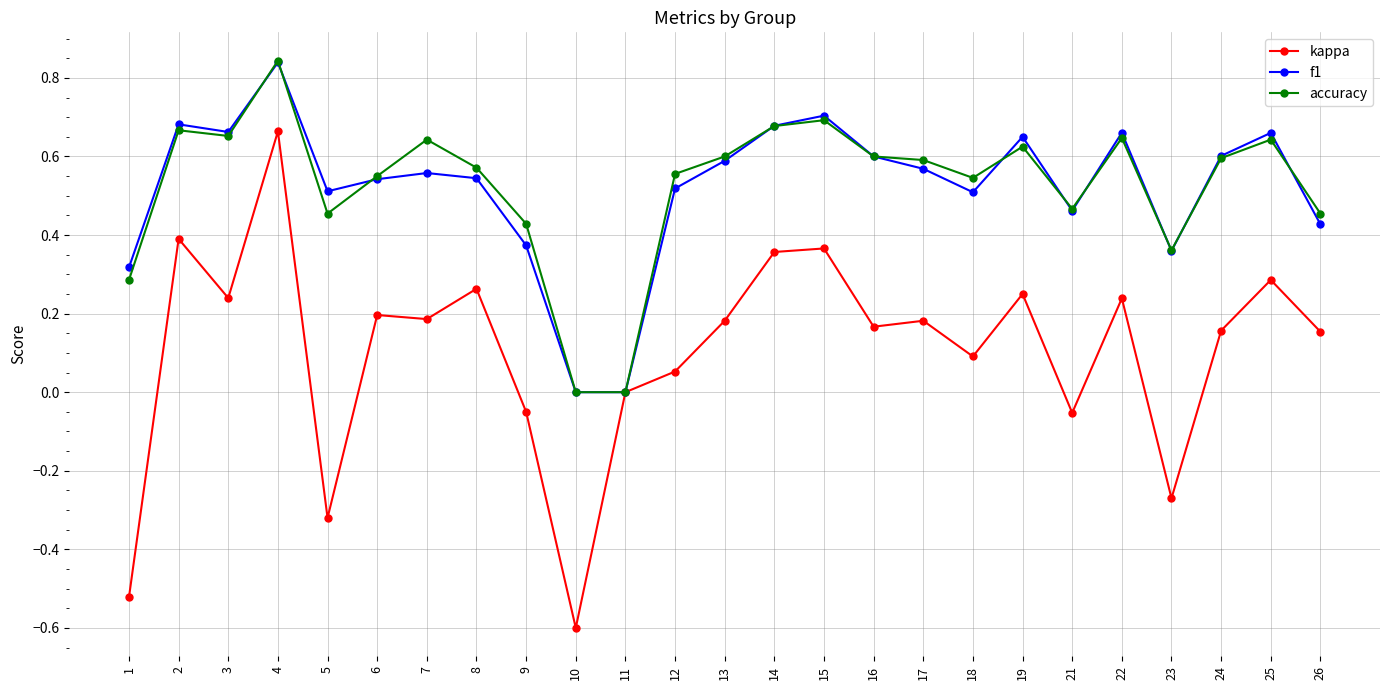

The value of f1 at 21 is 0.1. True or false?

False